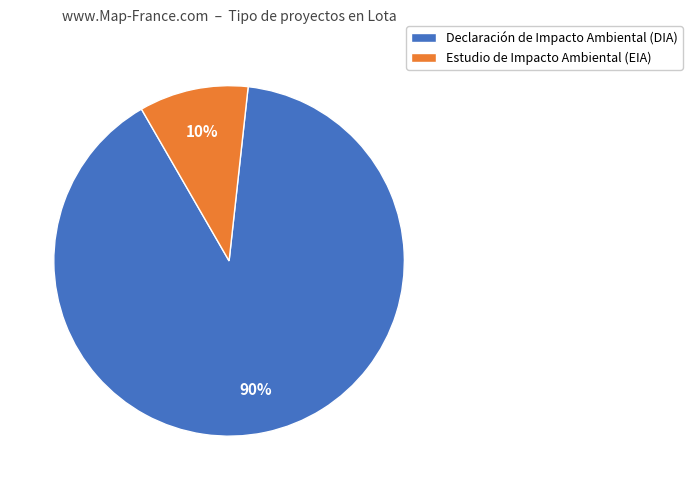

To the nearest percent, what is the difference between the largest and smallest slice percentages?

80%